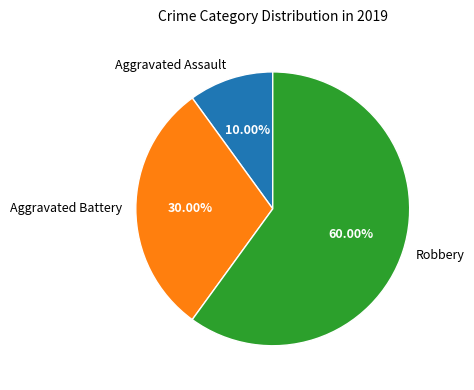

Which category has the biggest portion of the pie?

Robbery